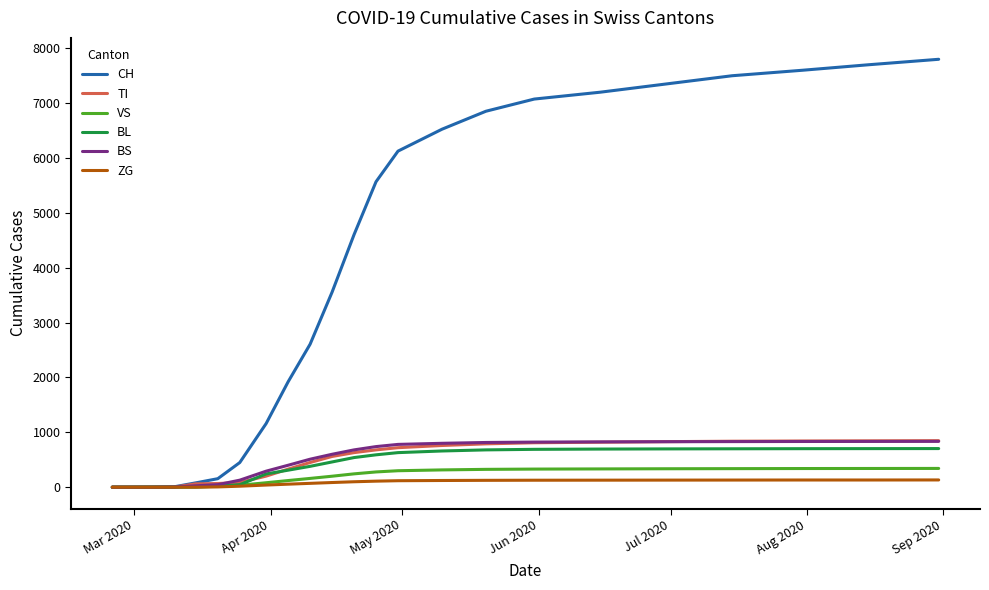

Which series has the largest total across all categories?

CH